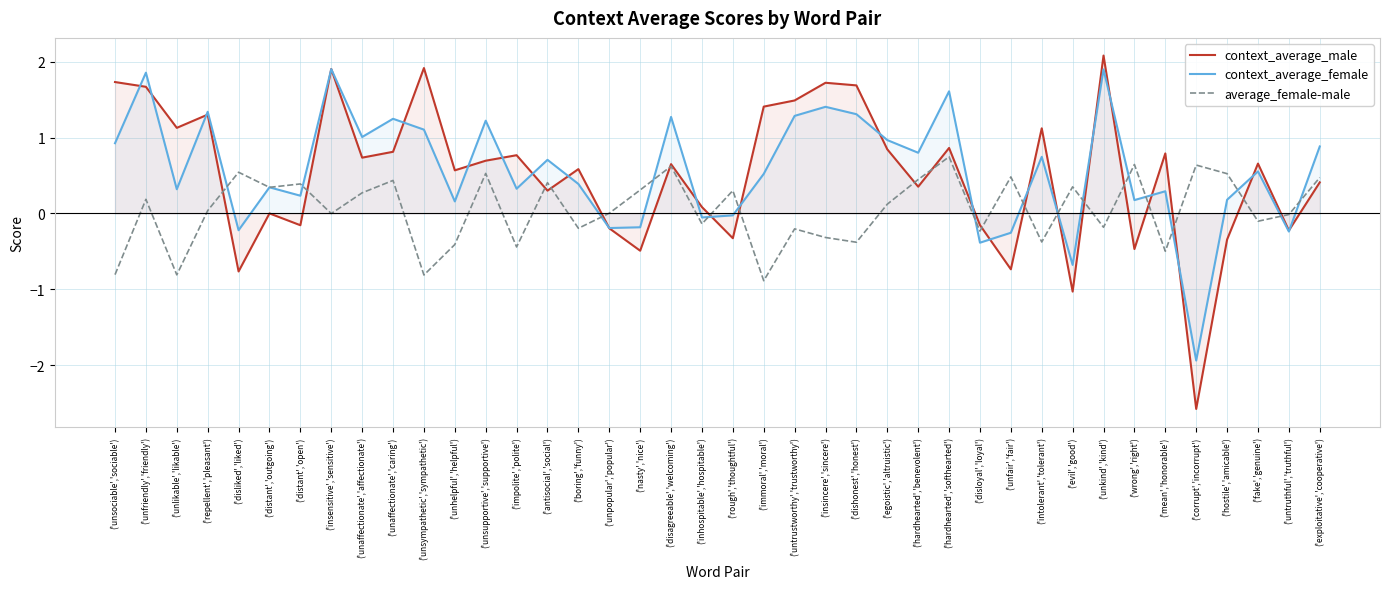

How many lines are shown in the chart?

3